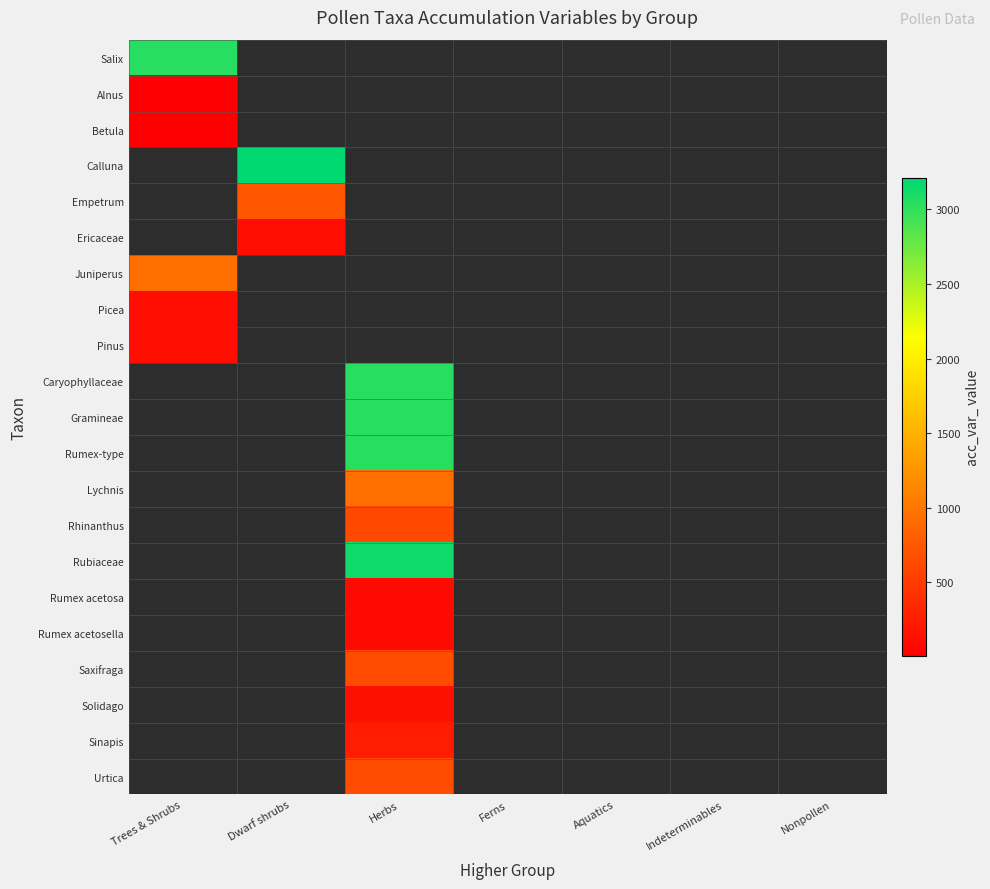

Which has a higher value, Indeterminables or Trees & Shrubs?

Trees & Shrubs